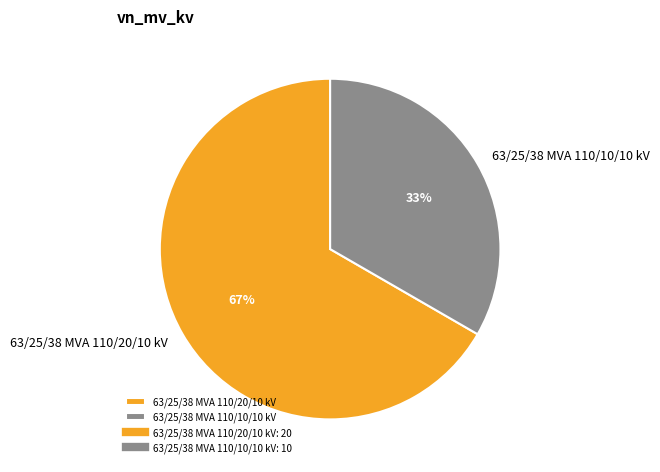

What is the largest slice in the pie chart?

63/25/38 MVA 110/20/10 kV